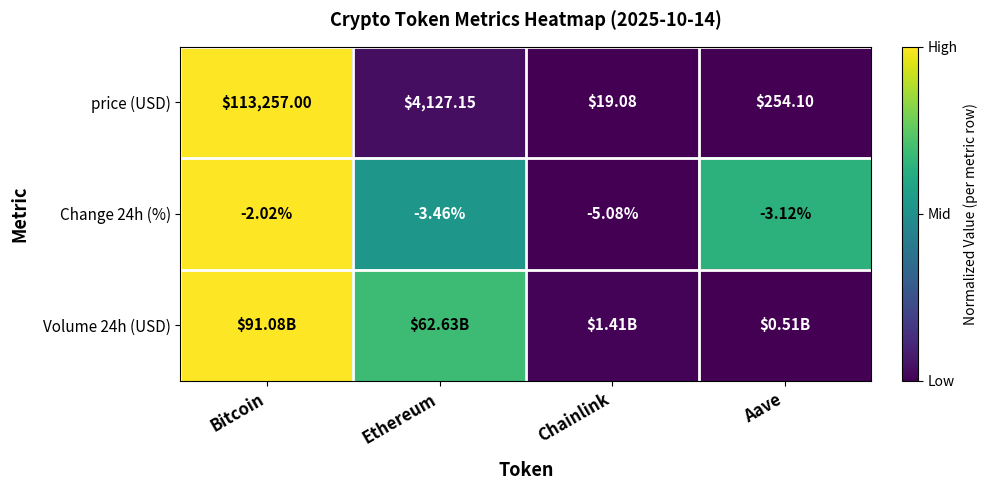

At which label is Change 24h (%) closest to -3?

Aave